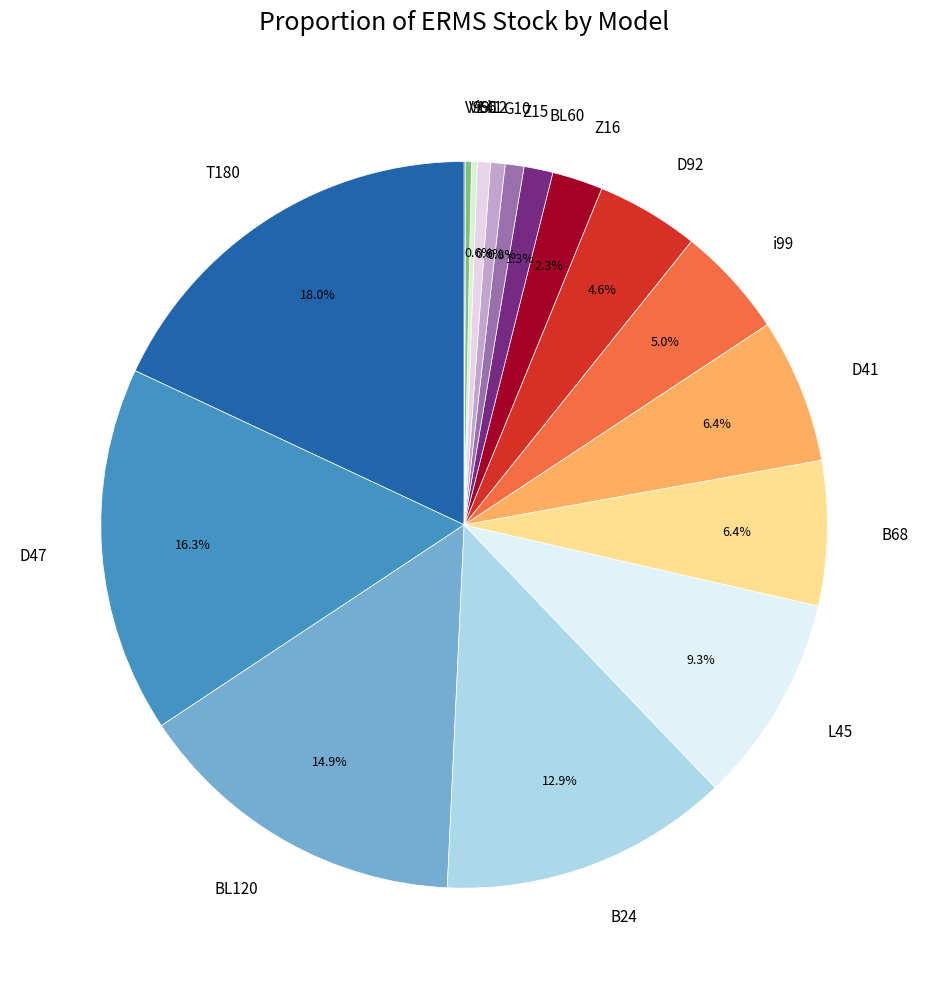

What percentage is the T180 slice, to the nearest percent?

18%